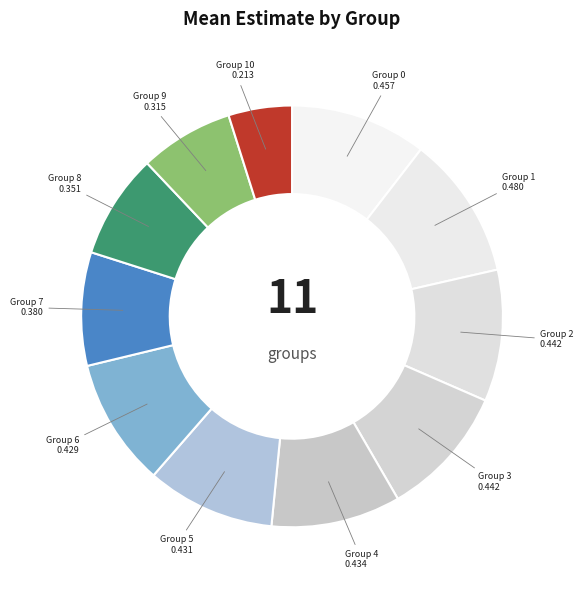

The Group 4 slice represents 21% of the pie. True or false?

False